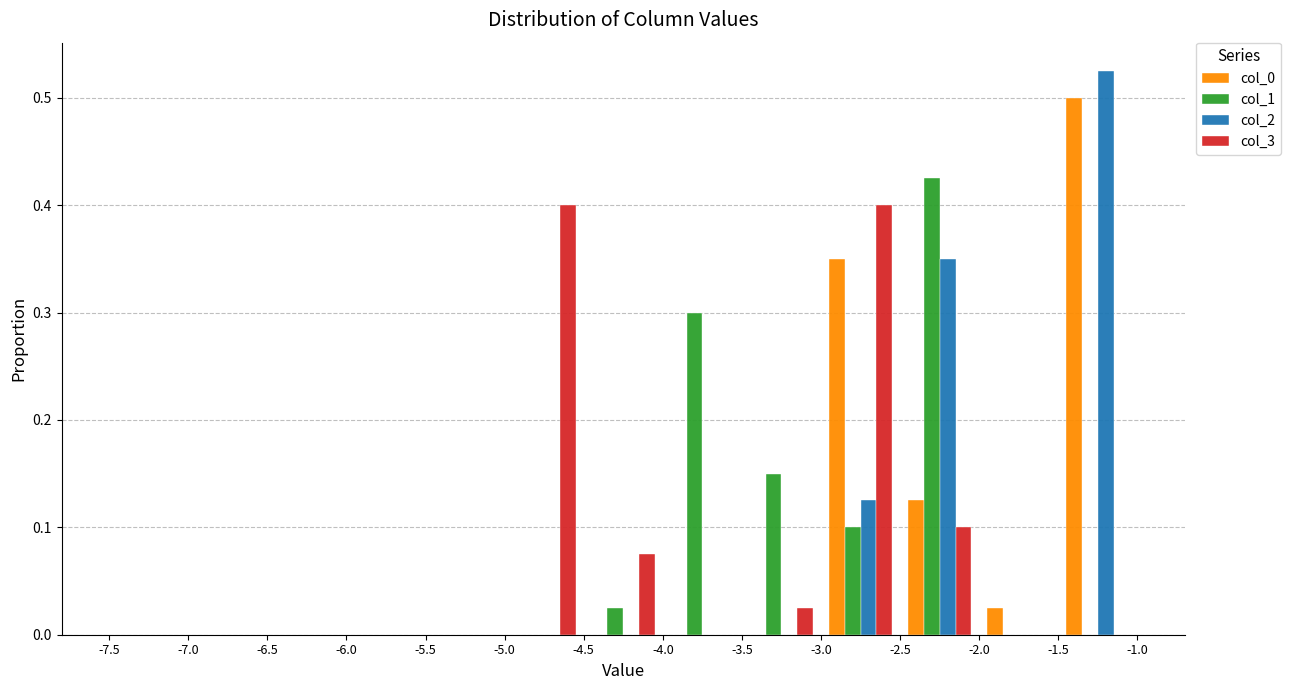

What is the height of the col_1 bar covering -4.5 to -4.0 on the x-axis? The values are not printed on the chart, so give them approximately, as read against the axis.

0.03